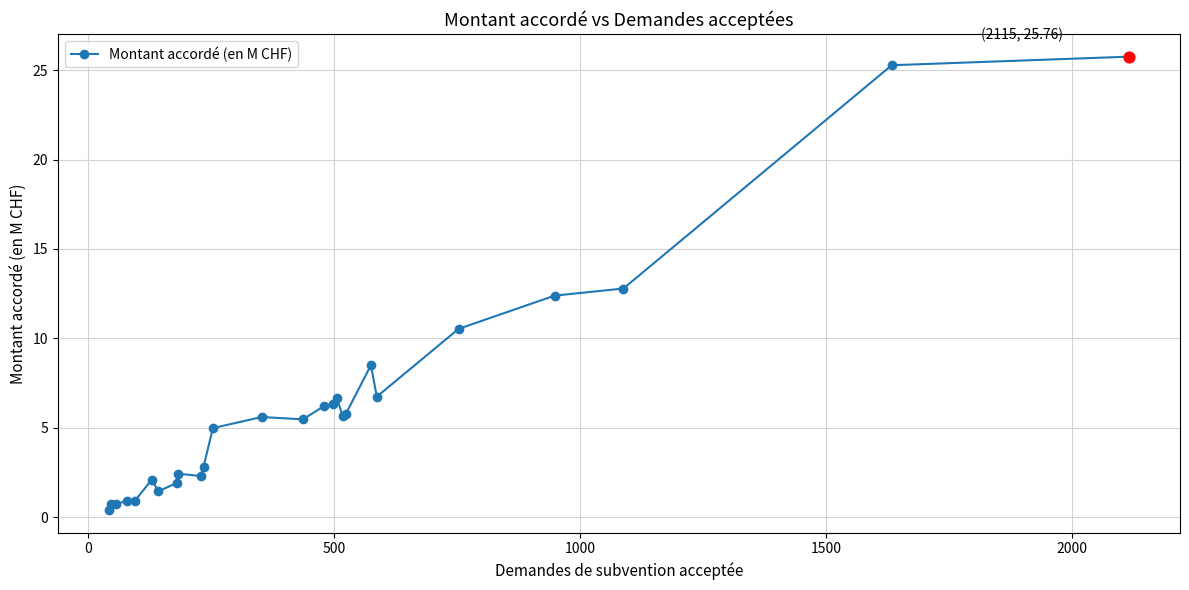

What is the sum of all values?

165.4